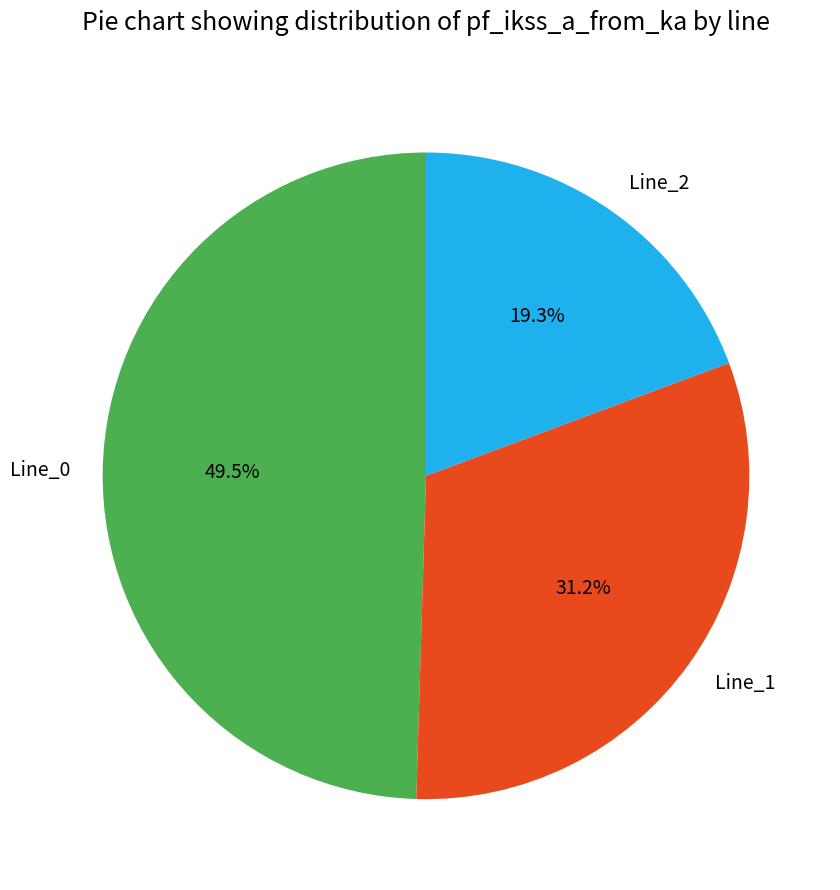

How many slices are in this pie chart?

3